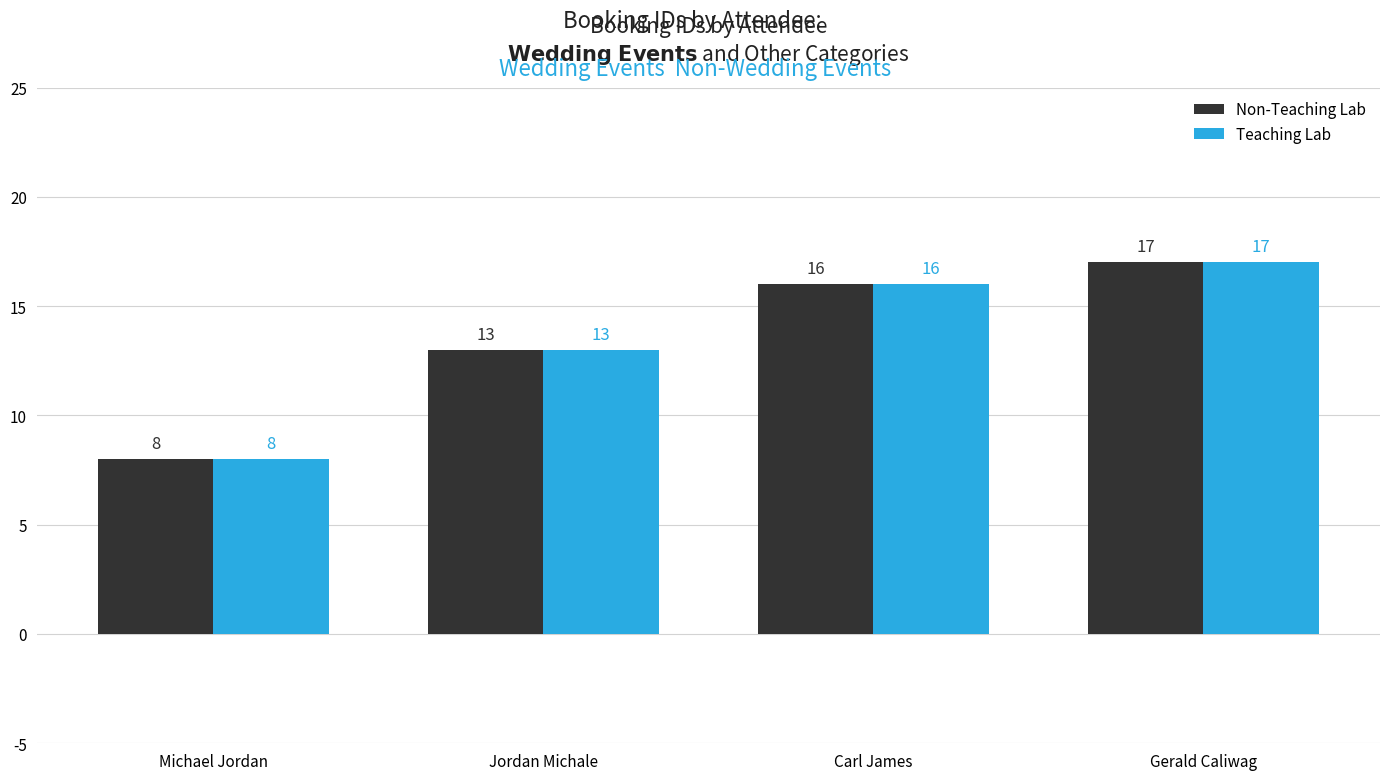

Which label corresponds to the largest value in the chart?

Gerald Caliwag